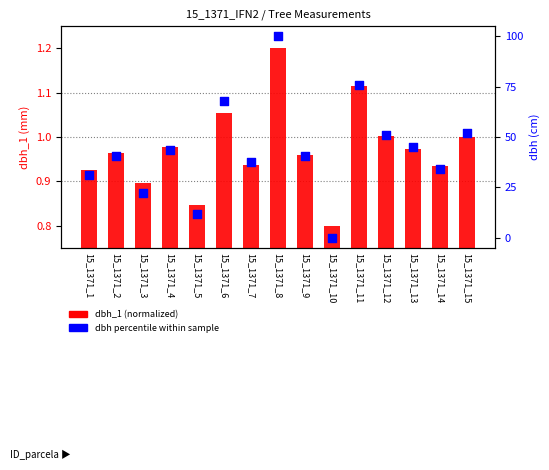

Which series reaches the minimum Y coordinate?

dbh percentile within sample